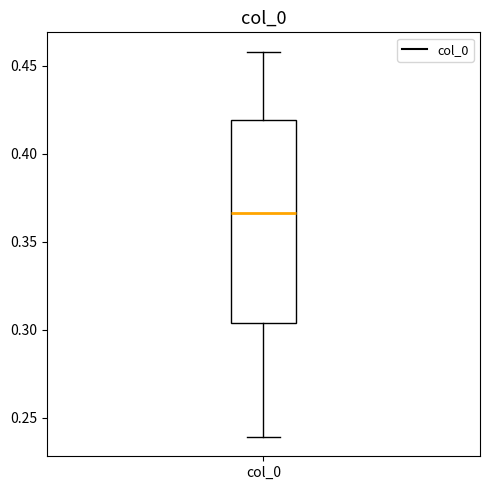

Read this box plot against the y-axis: the position of the median line, the range covered by the box, and the ends of both whiskers. The values are not printed on the chart, so give them approximately, as read against the axis.

median 0.365, box 0.305 to 0.420, whiskers 0.240 to 0.460